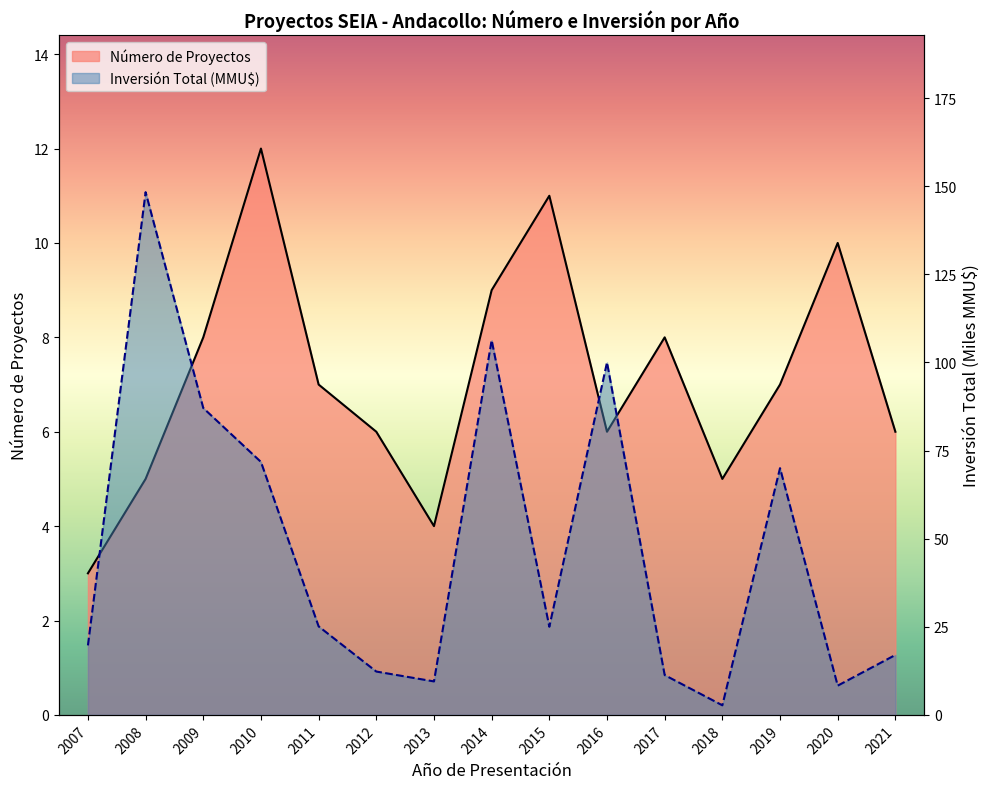

Reading right to left, what are all the values shown in this chart?

Número de Proyectos: 2021=6.0	2020=10.0	2019=7.0	2018=5.0	2017=8.0	2016=6.0	2015=11.0	2014=9.0	2013=4.0	2012=6.0	2011=7.0	2010=12.0	2009=8.0	2008=5.0	2007=3.0
Inversión Total (MMU$): 2021=17.0	2020=8.3	2019=70.0	2018=2.7	2017=11.3	2016=100.0	2015=25.0	2014=106.3	2013=9.5	2012=12.3	2011=25.1	2010=71.8	2009=87.0	2008=148.3	2007=19.7